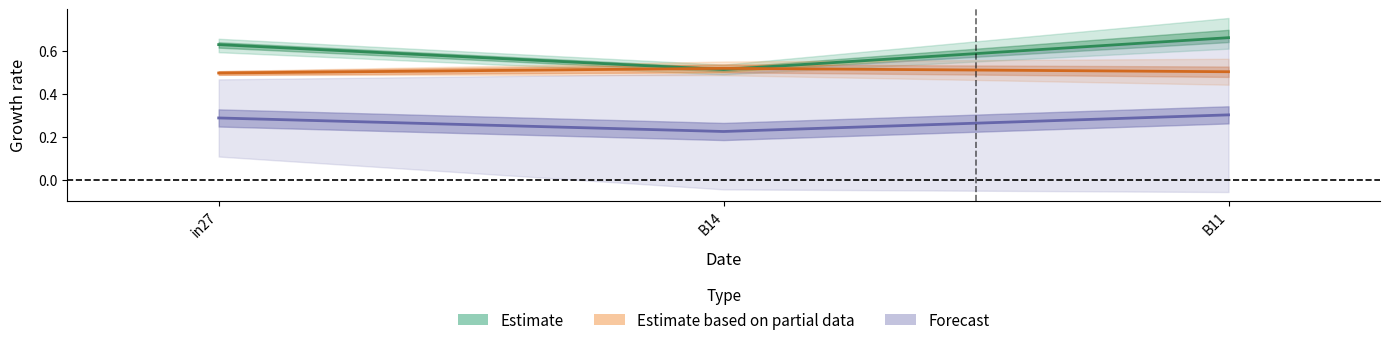

Reading left to right, transcribe all the data shown in this chart.

Estimate: in27=0.6	B14=0.5	B11=0.7
Estimate based on partial data: in27=0.5	B14=0.5	B11=0.5
Forecast: in27=0.3	B14=0.2	B11=0.3